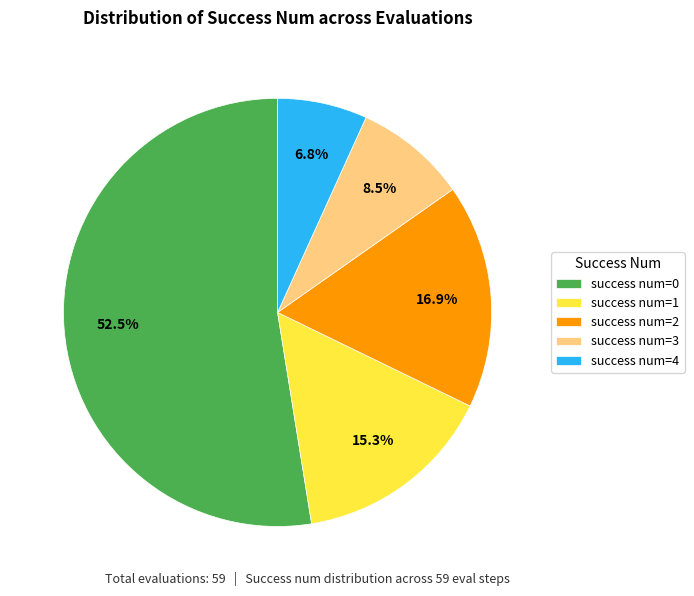

Rank the categories by value from highest to lowest.

success num=0, success num=2, success num=1, success num=3, success num=4